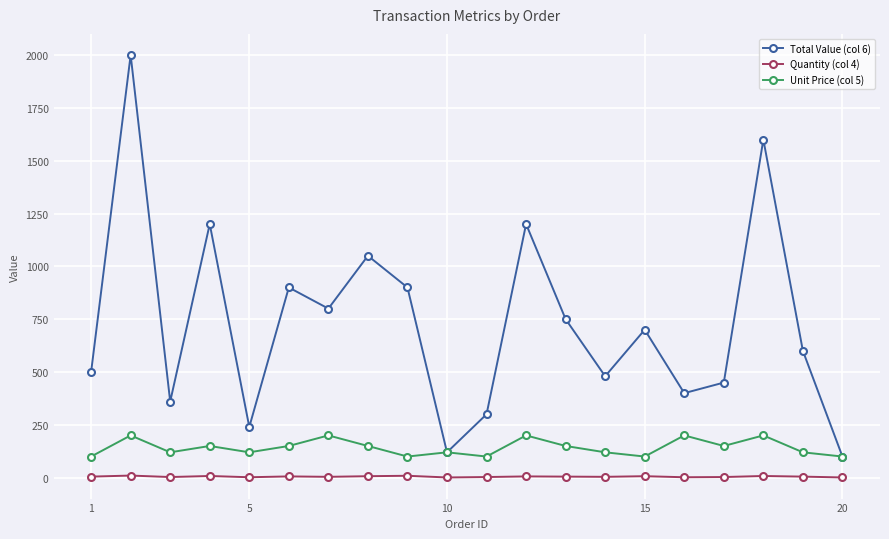

What is the maximum value shown in the chart?

2000